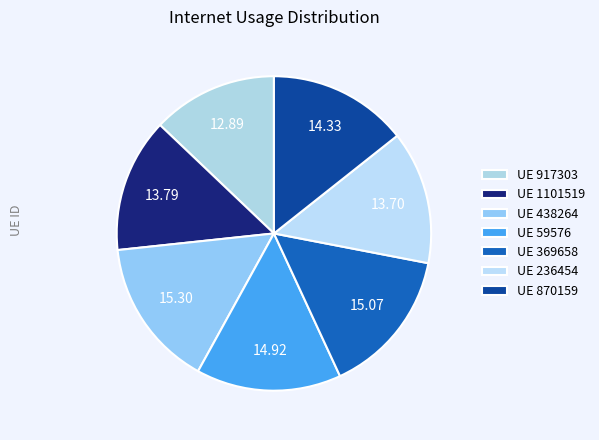

Is there any slice that represents more than half of the pie?

No